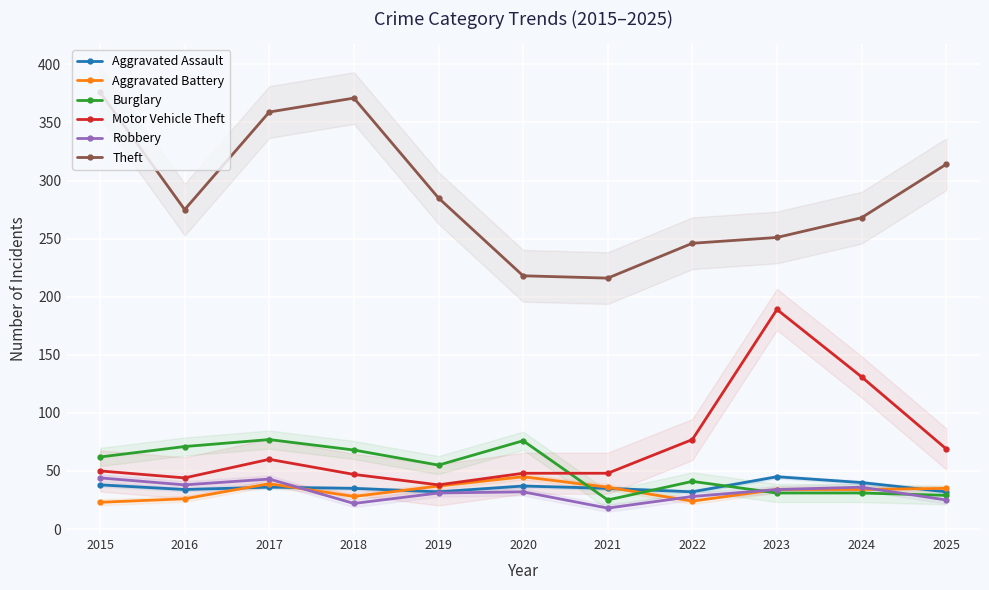

Where does the Burglary series first go above 55?

2015